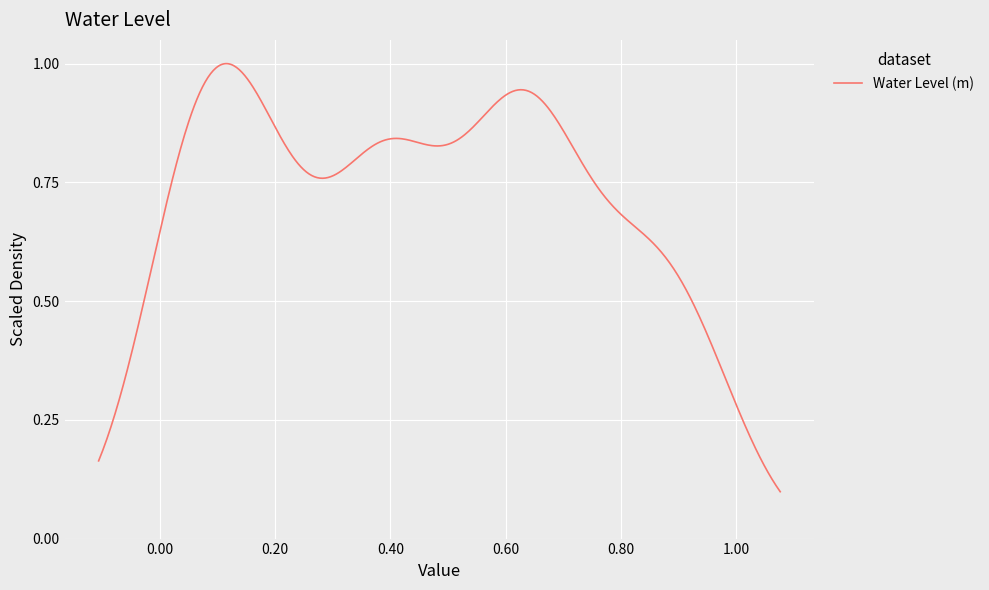

Does the chart have visible grid lines?

Yes